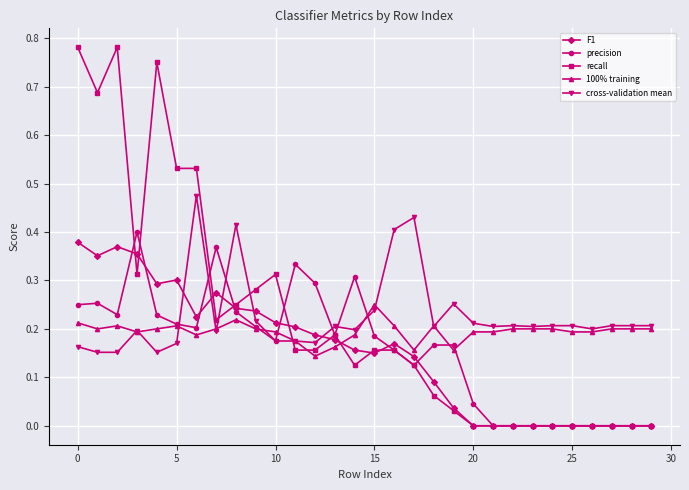

Which series ends up on top after the final intersection of recall and 100% training?

100% training